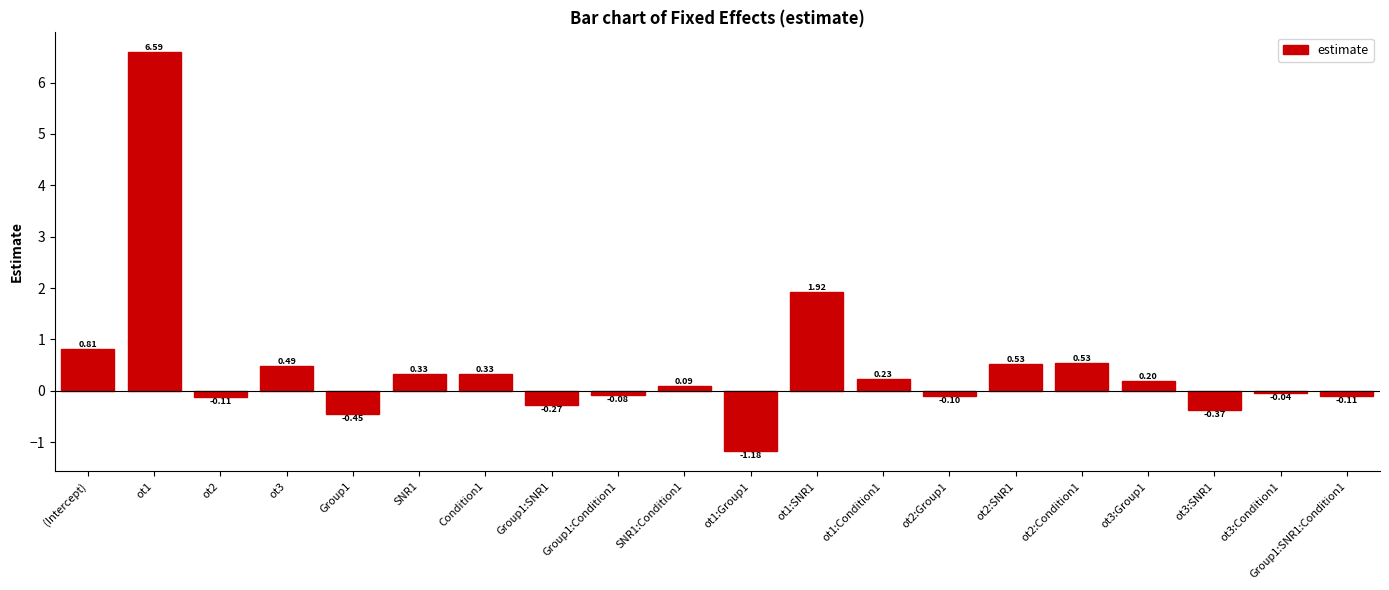

How many data points are less than 0?

9